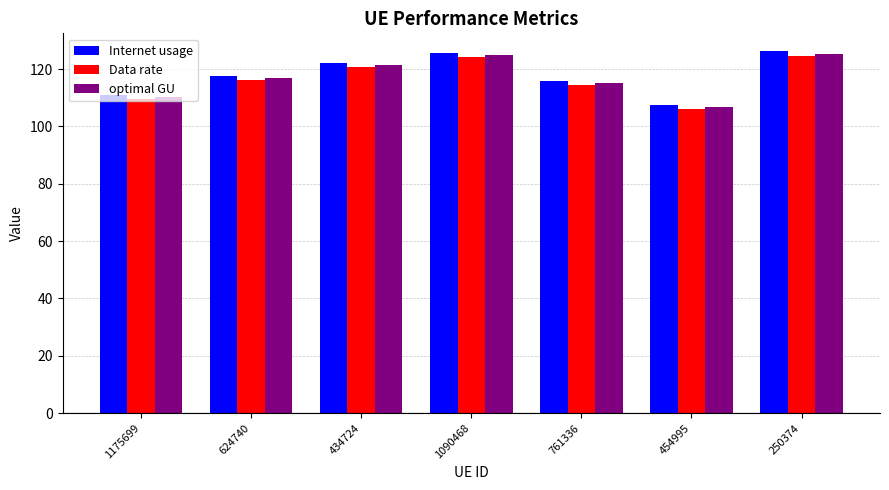

How many data points in Internet usage are less than 117?

3